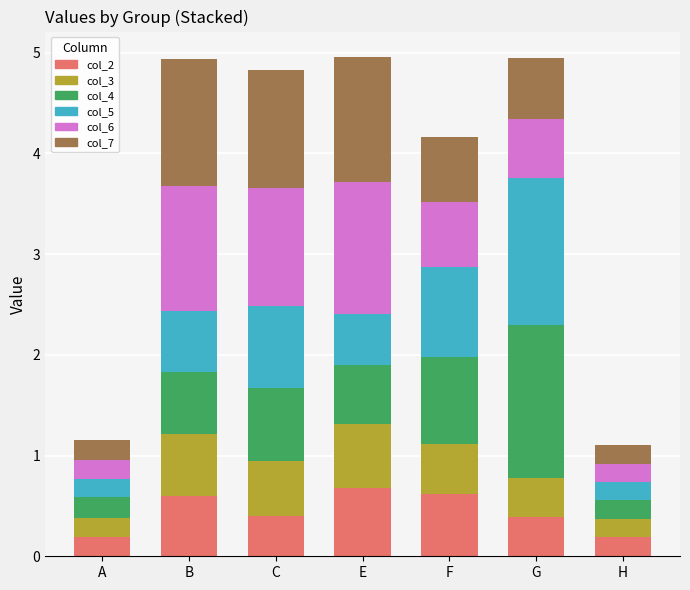

What is the total value across all series at E?

5.0